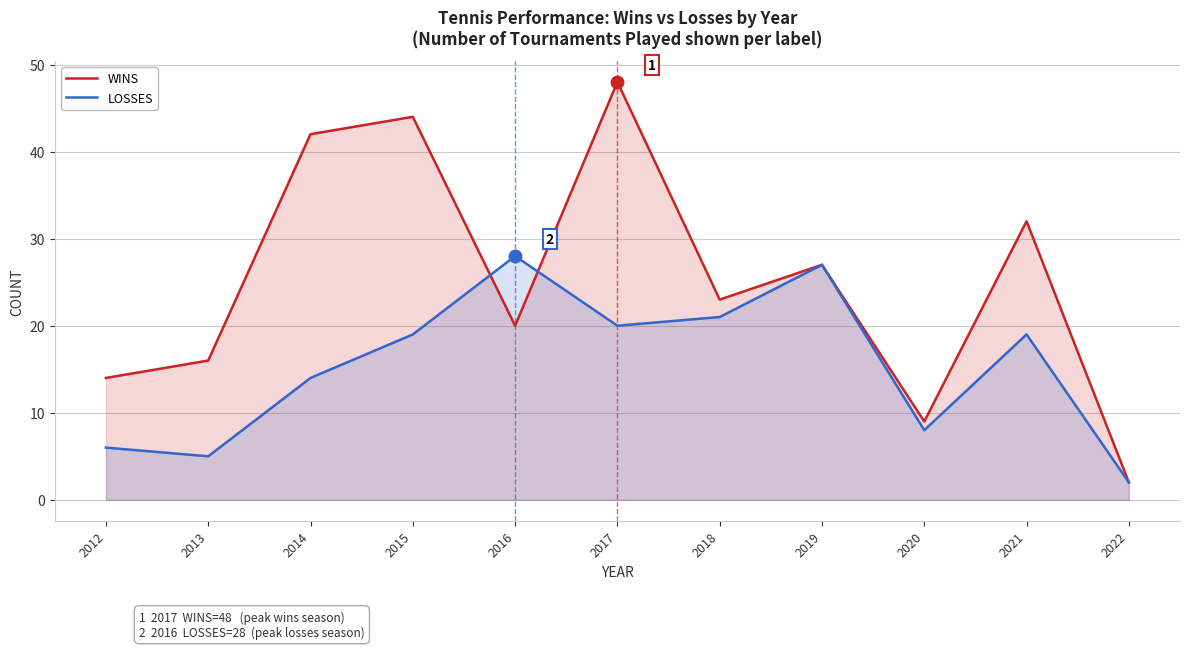

At 2019, list the series in order from smallest to largest.

WINS, LOSSES